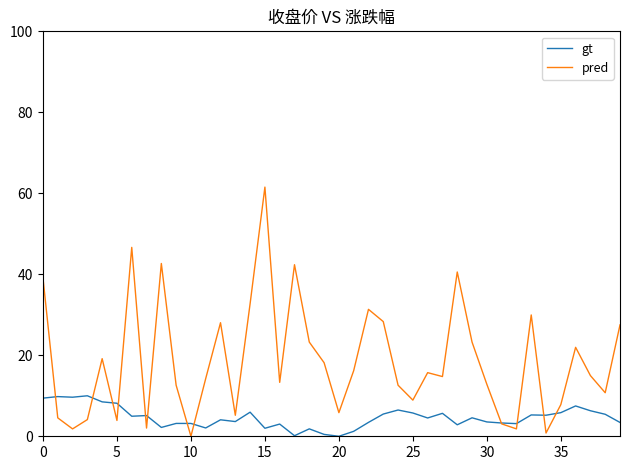

Which series has the widest spread of values?

pred